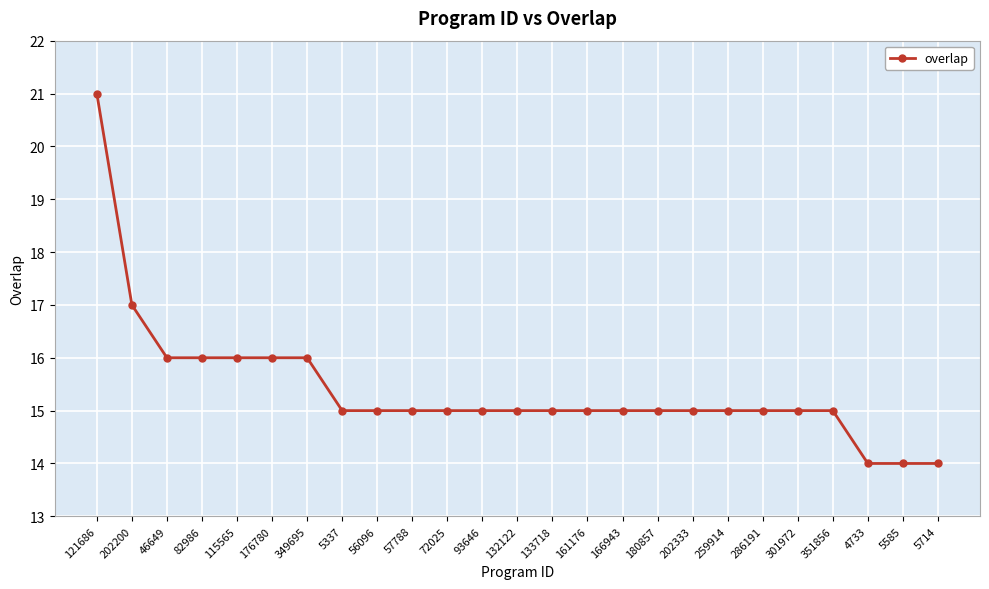

Reading left to right, what are all the values shown in this chart?

121686=21	202200=17	46649=16	82986=16	115565=16	176780=16	349695=16	5337=15	56096=15	57788=15	72025=15	93646=15	132122=15	133718=15	161176=15	166943=15	180857=15	202333=15	259914=15	286191=15	301972=15	351856=15	4733=14	5585=14	5714=14